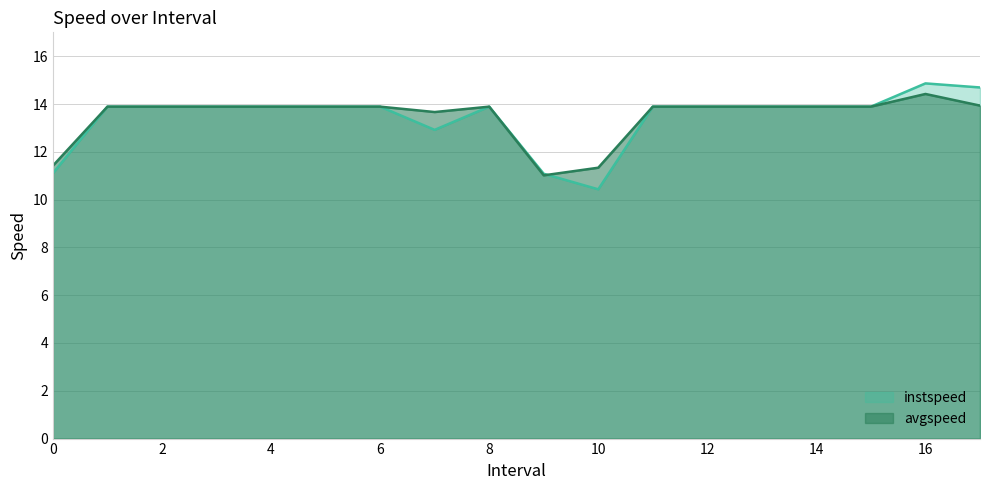

How many times do avgspeed and instspeed cross each other?

1